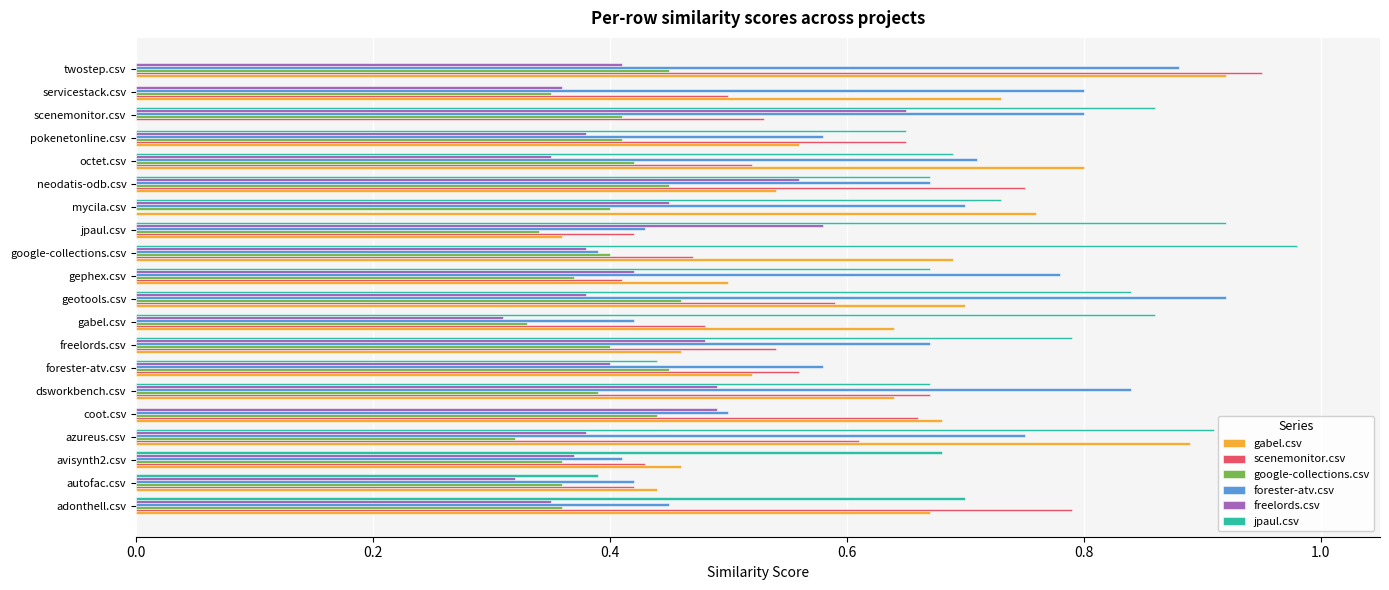

What is the sum of all gabel.csv values?

12.0